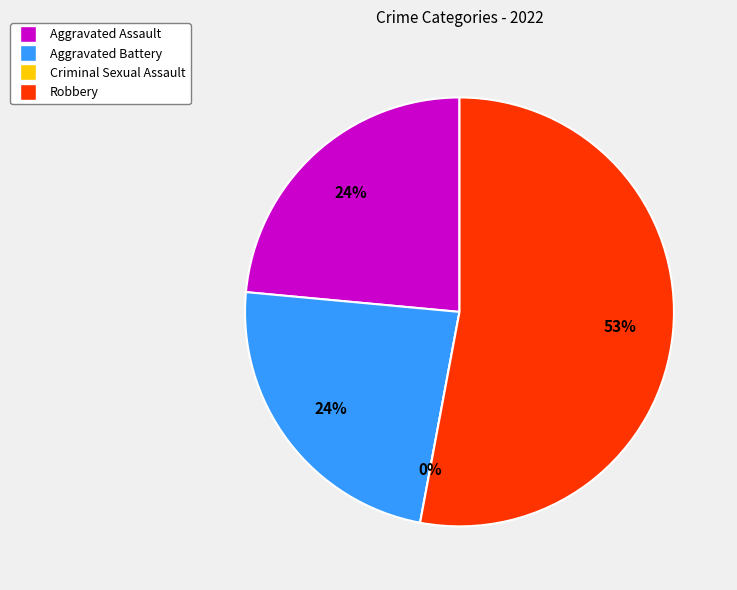

Is it true that Aggravated Assault is 24% of the pie?

True